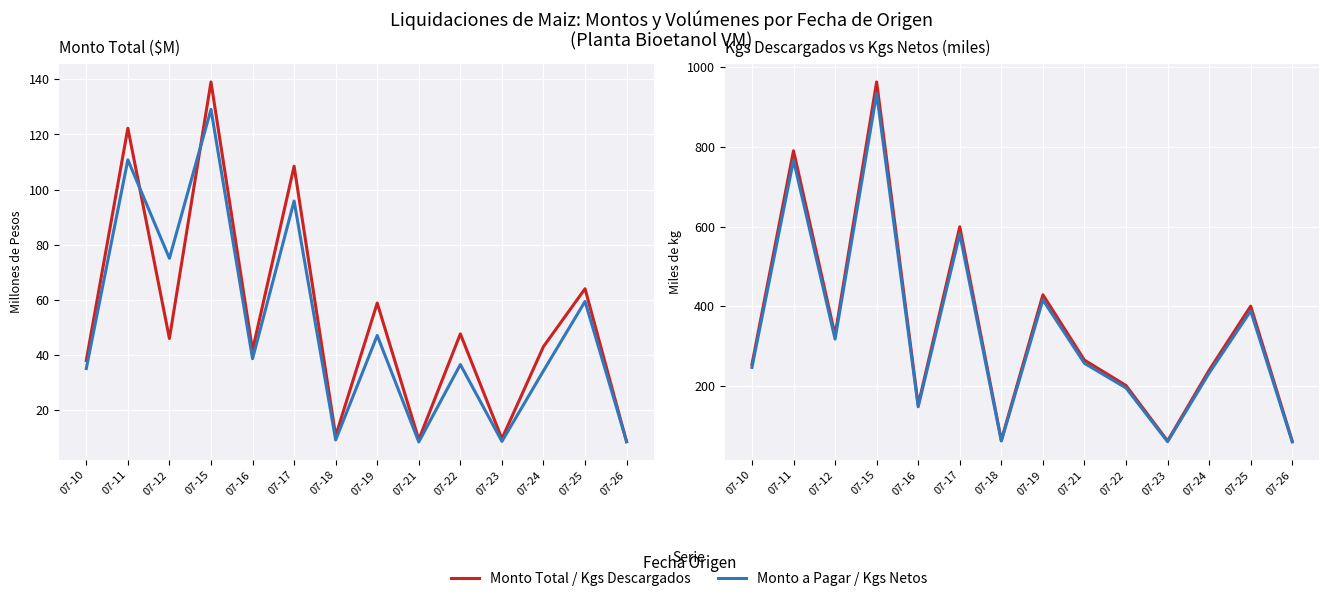

Which series changed the most between 07-19 and 07-26?

Kgs Descargados